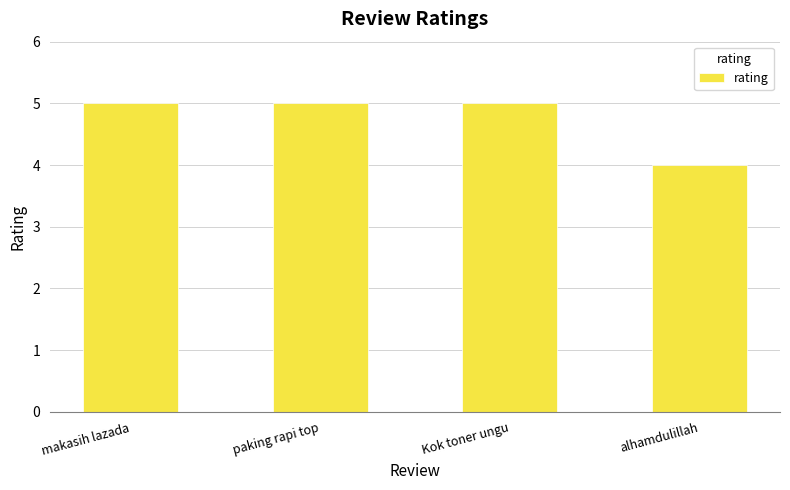

What is the smallest value displayed?

4